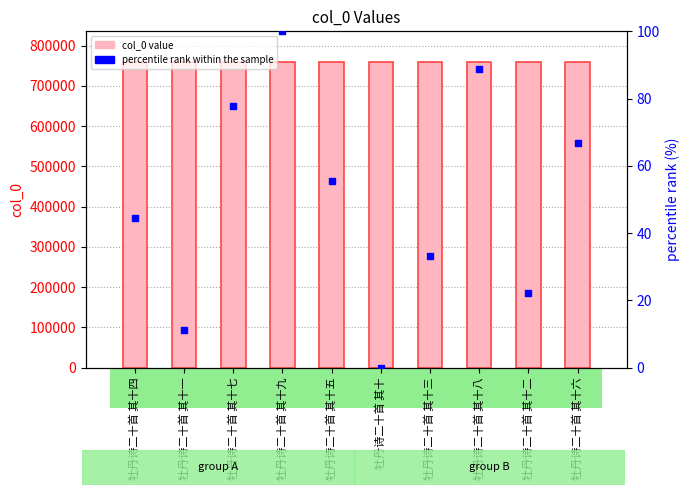

At which category is the sum across all series the highest?

牡丹诗二十首 其十九